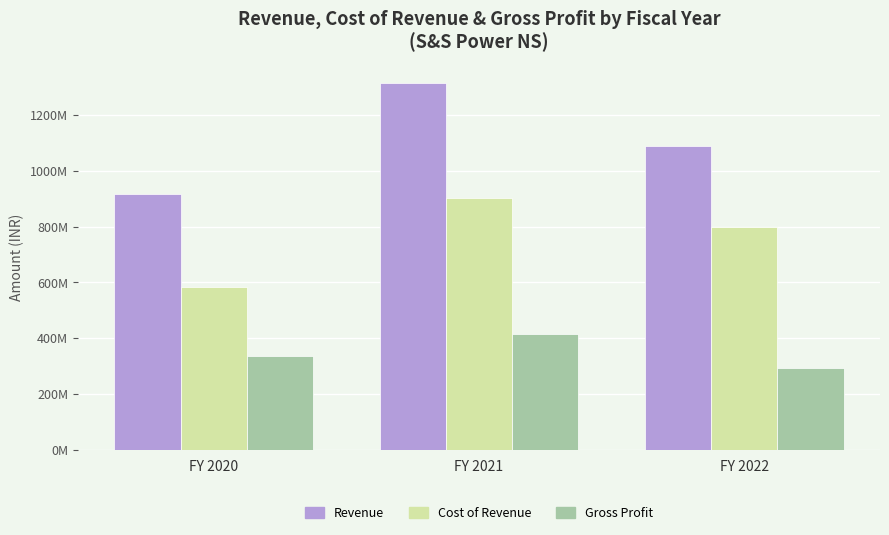

At which label does Revenue first exceed 1090225000?

FY 2021